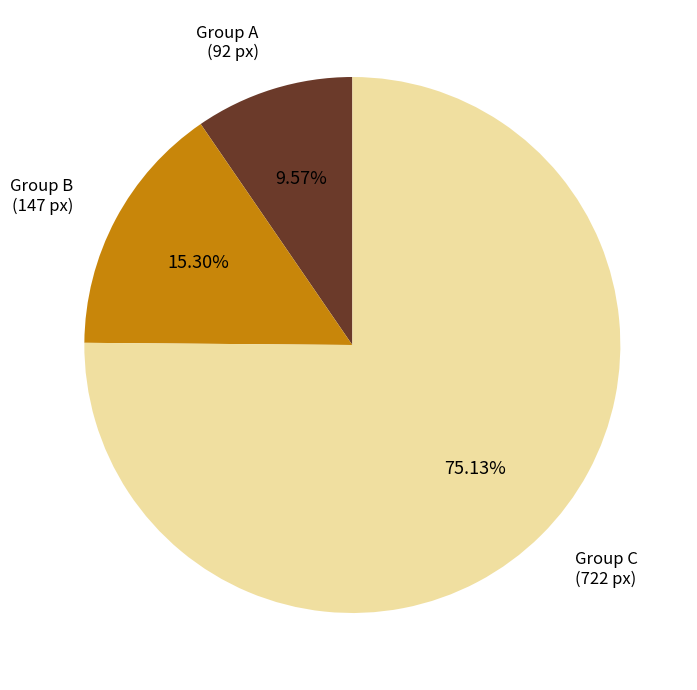

Is there a majority slice in this chart?

Yes